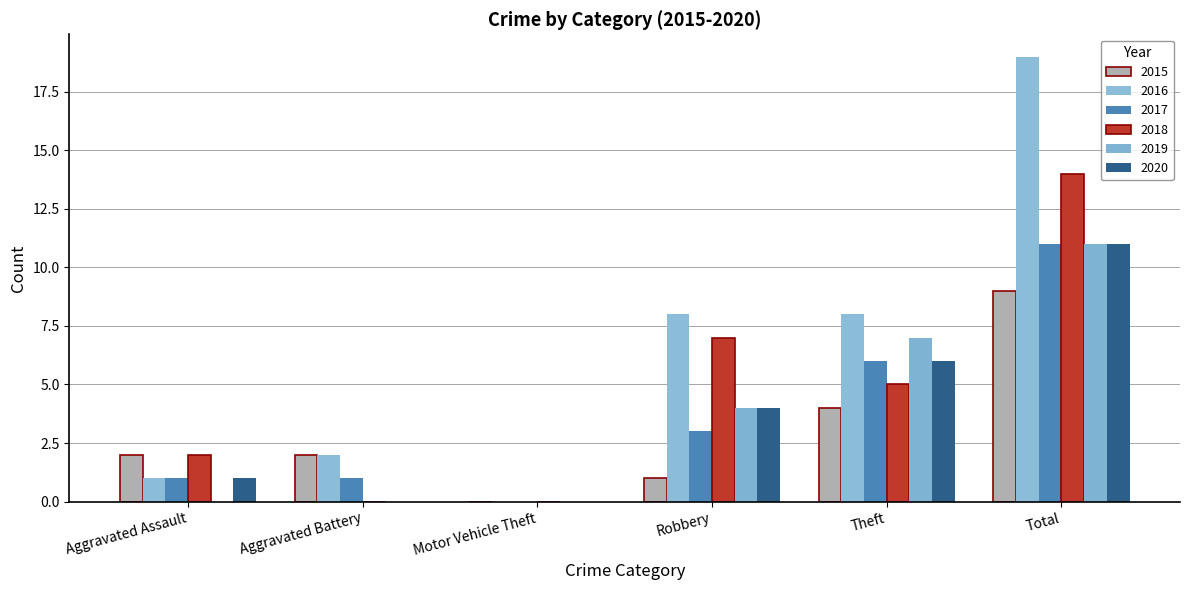

List the labels in order of 2019 value, largest first.

Total, Theft, Robbery, Aggravated Assault, Aggravated Battery, Motor Vehicle Theft